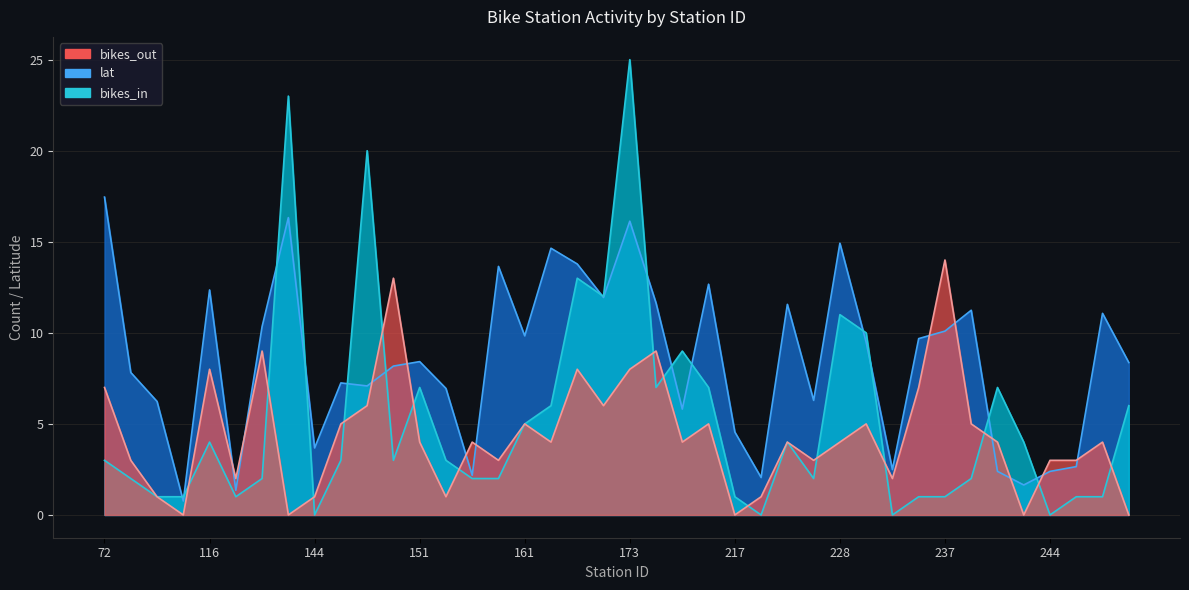

What is the value of the bikes_in point at the 7th from the left?

2.0